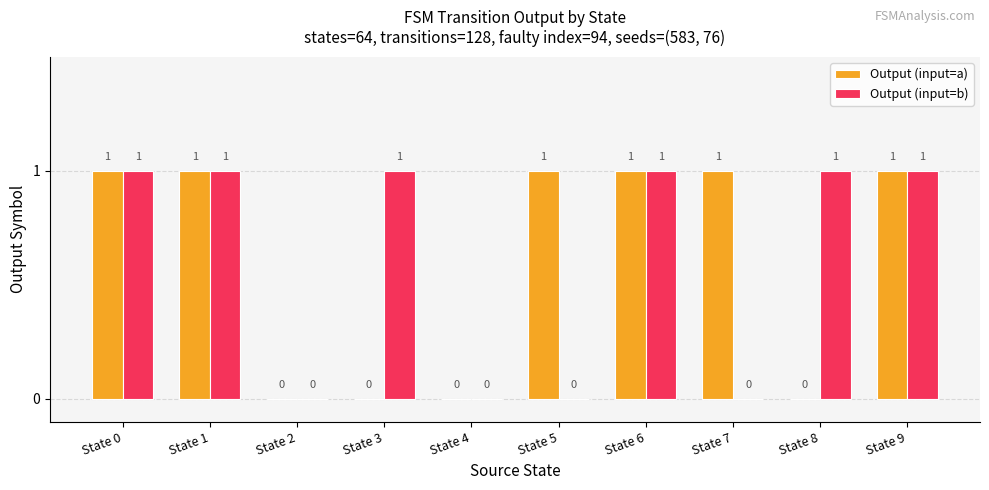

Between State 0 and State 5, which series saw the biggest shift?

Output (input=b)